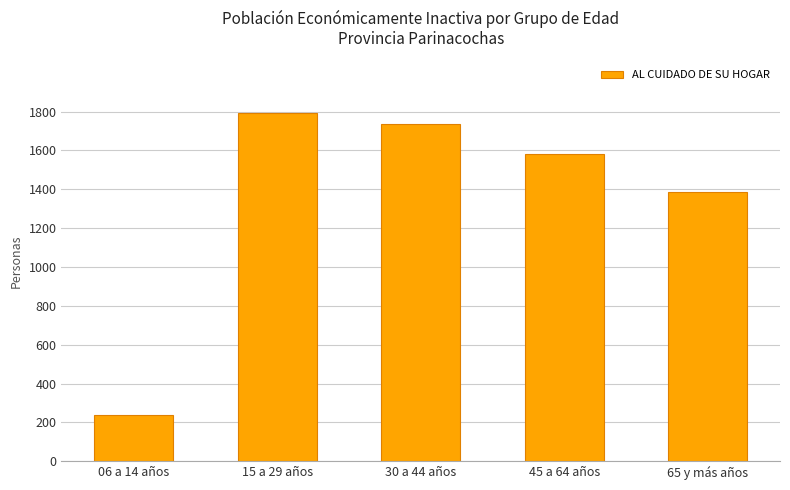

Which label corresponds to the smallest value in the chart?

06 a 14 años